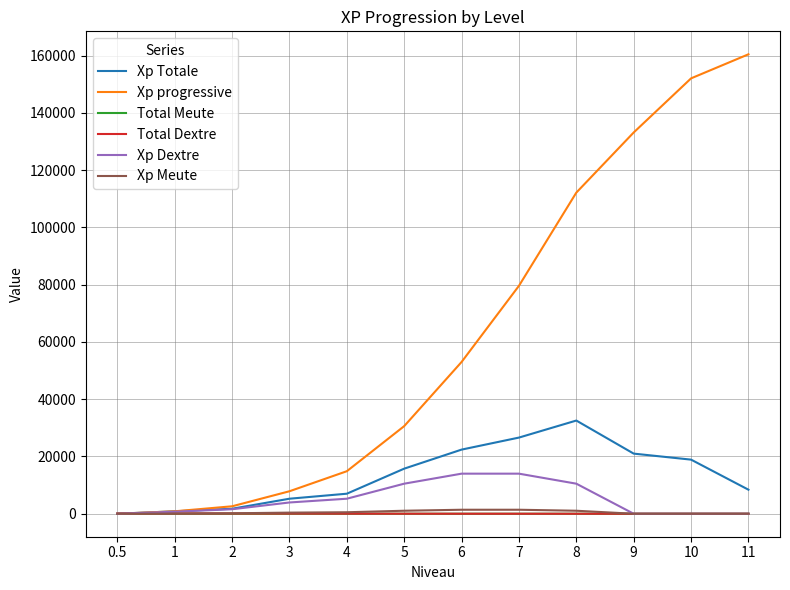

Between 5 and 11, which series saw the biggest shift?

Xp progressive